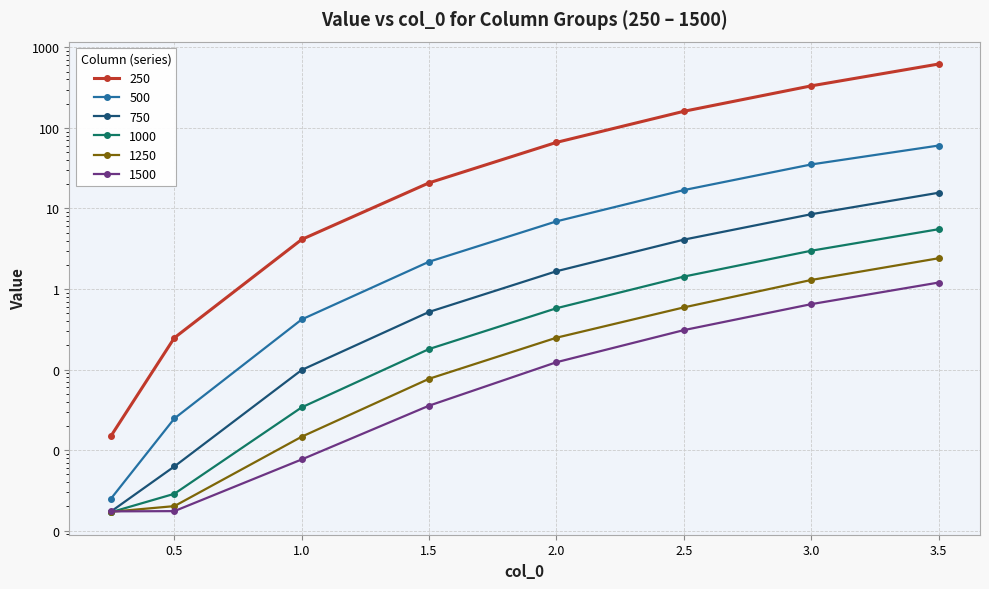

How many lines are shown in the chart?

6